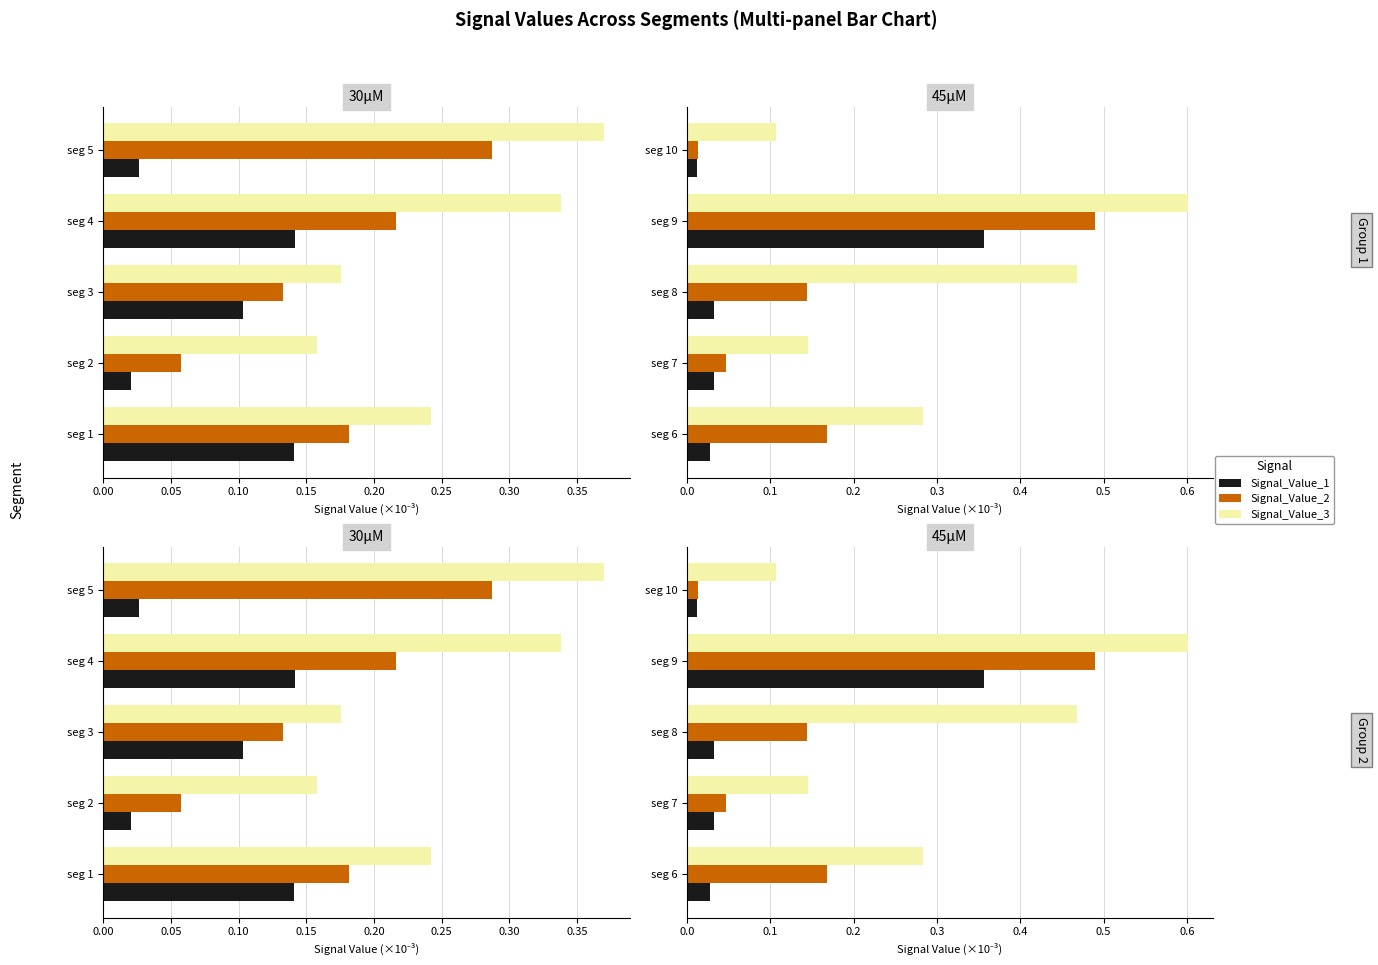

At how many categories does at least one series exceed 0?

5